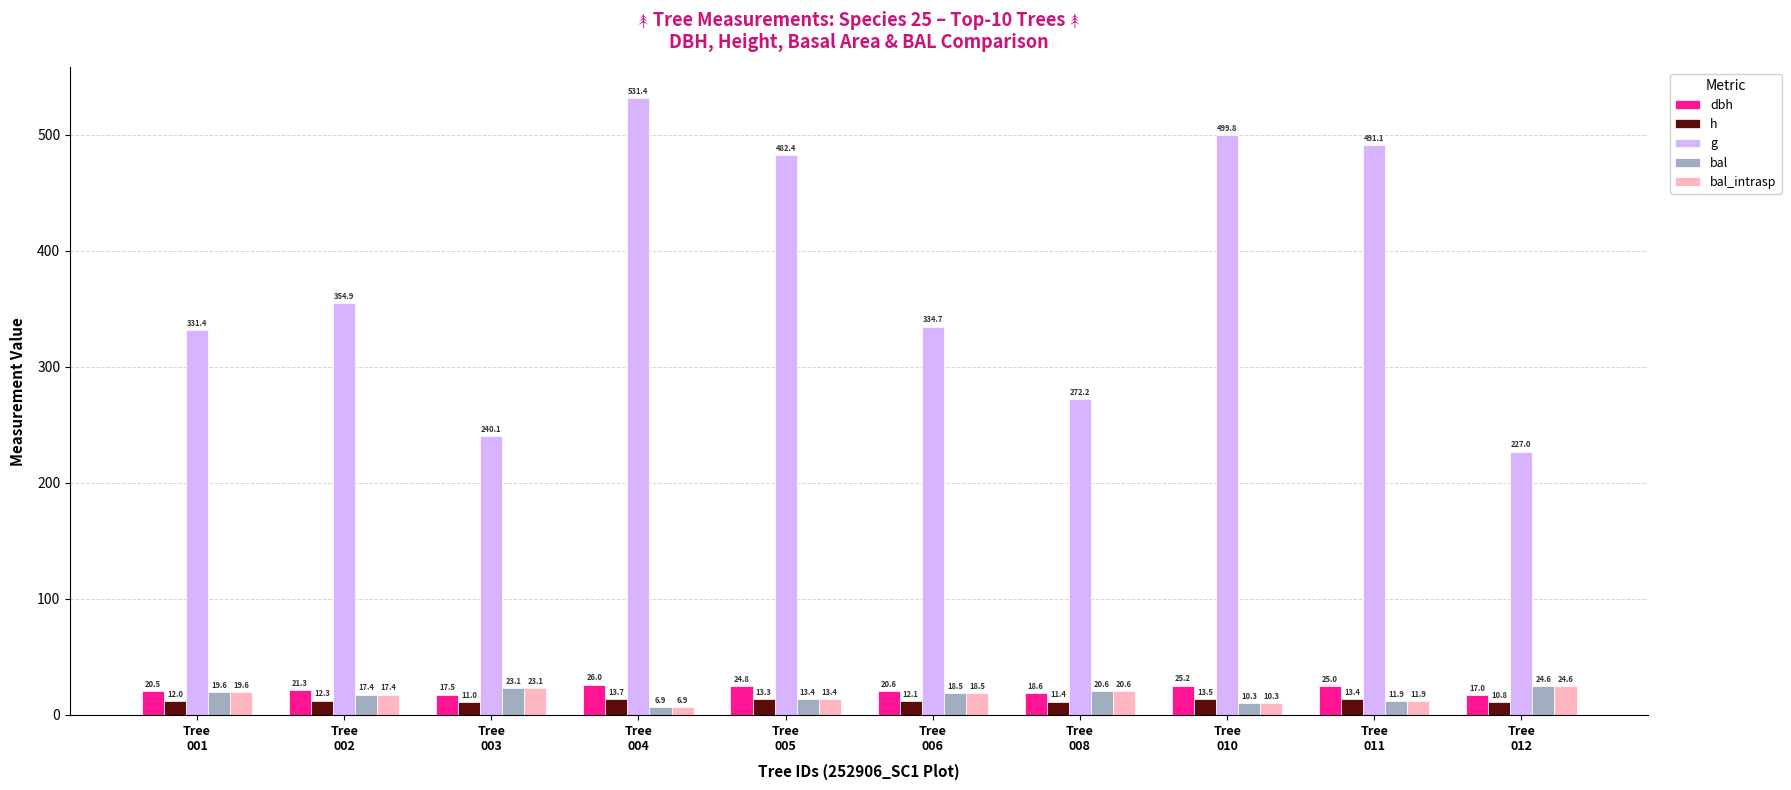

What is the sum of all g values?

3764.8